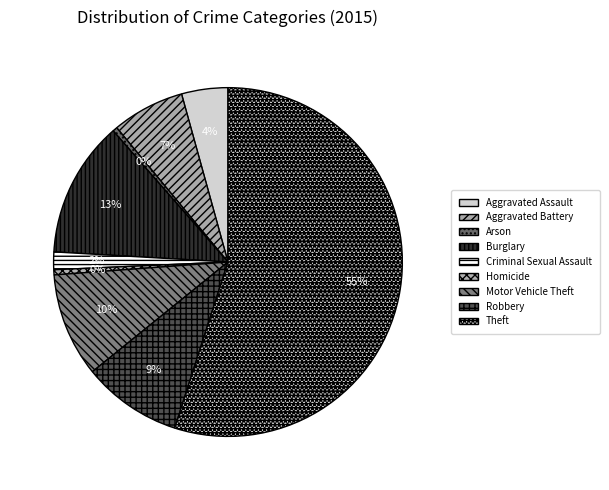

How many slices are in this pie chart?

9